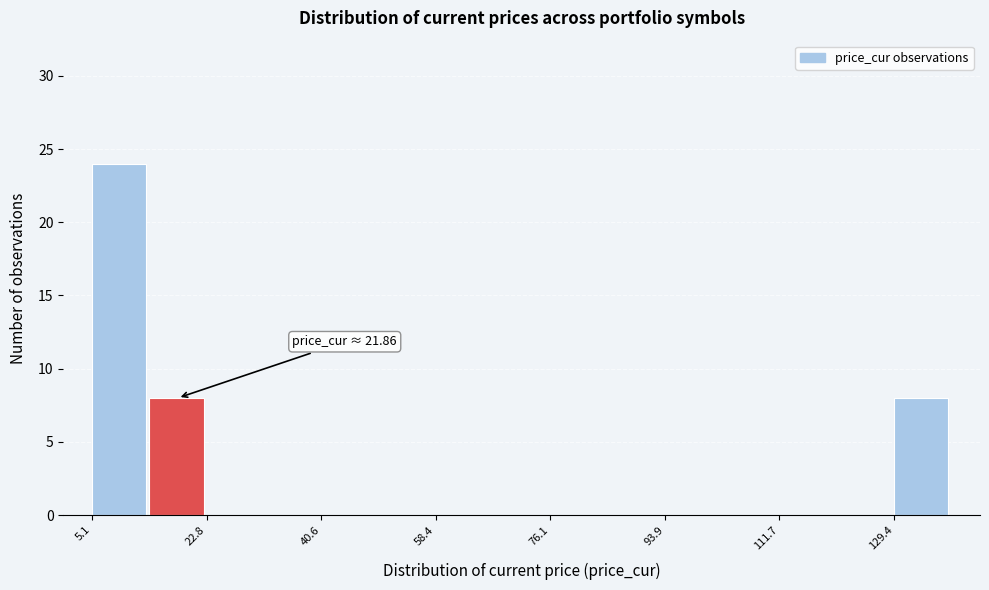

Which range on the x-axis has the tallest bar?

6 to 14